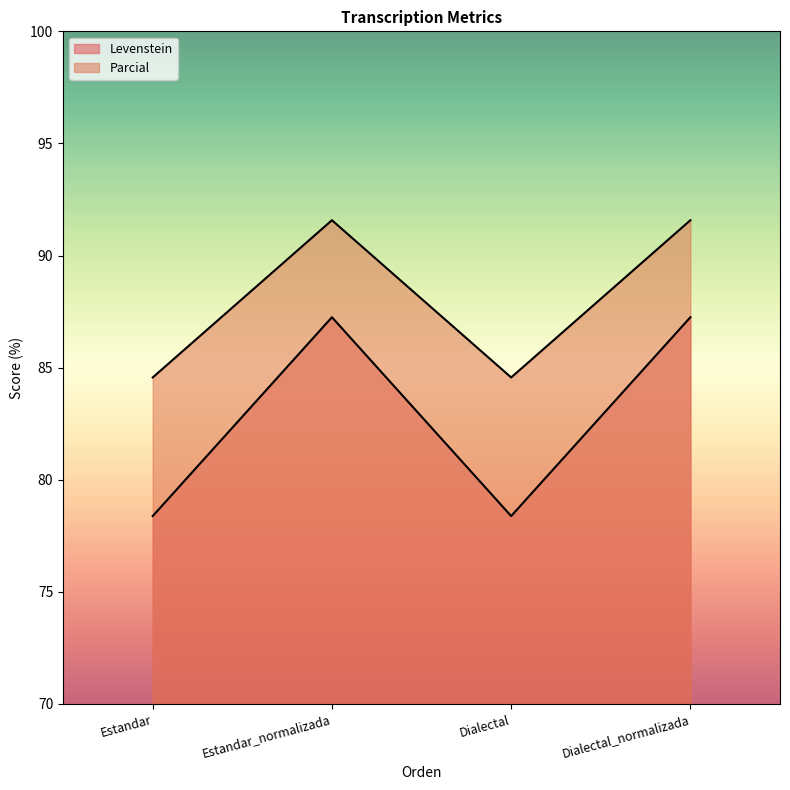

At which category is the sum across all series the highest?

Estandar_normalizada